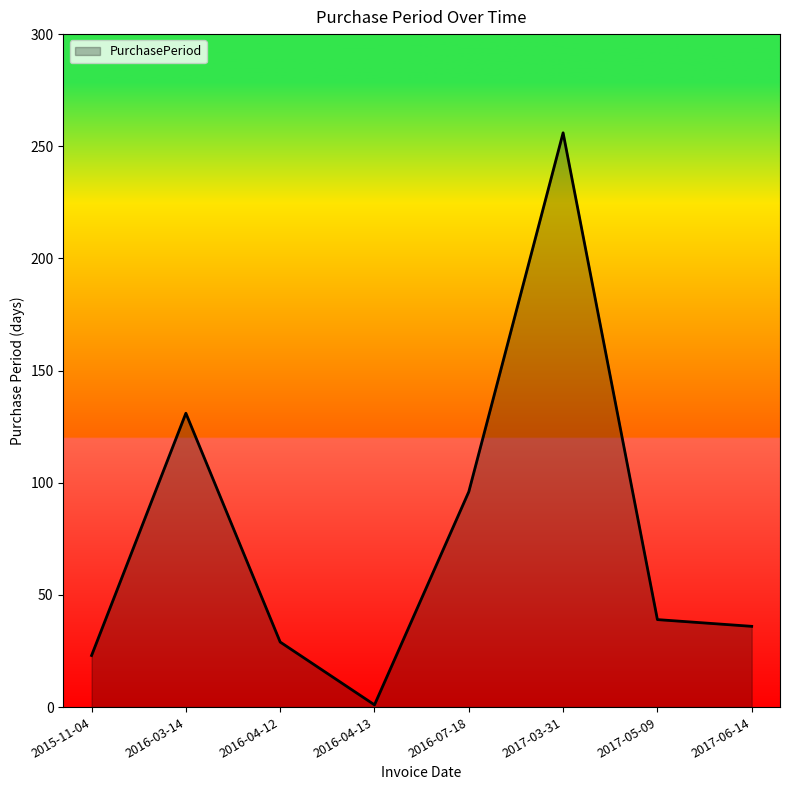

How many interior local peaks (higher than both neighbors) does the data have?

2